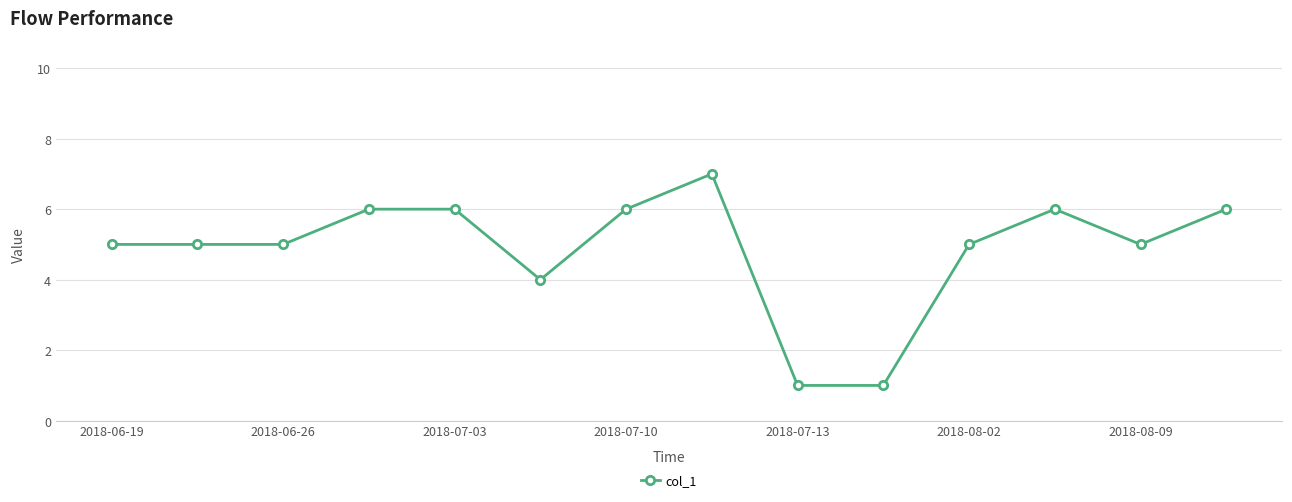

True or false: there are more than 0 points higher than both neighbors.

True